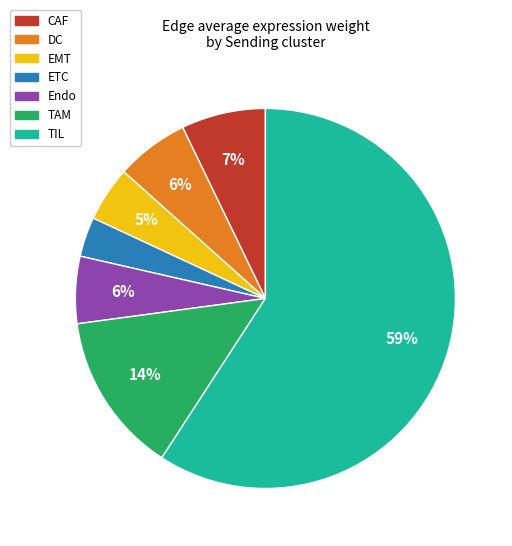

What percentage is the Endo slice, to the nearest percent?

6%